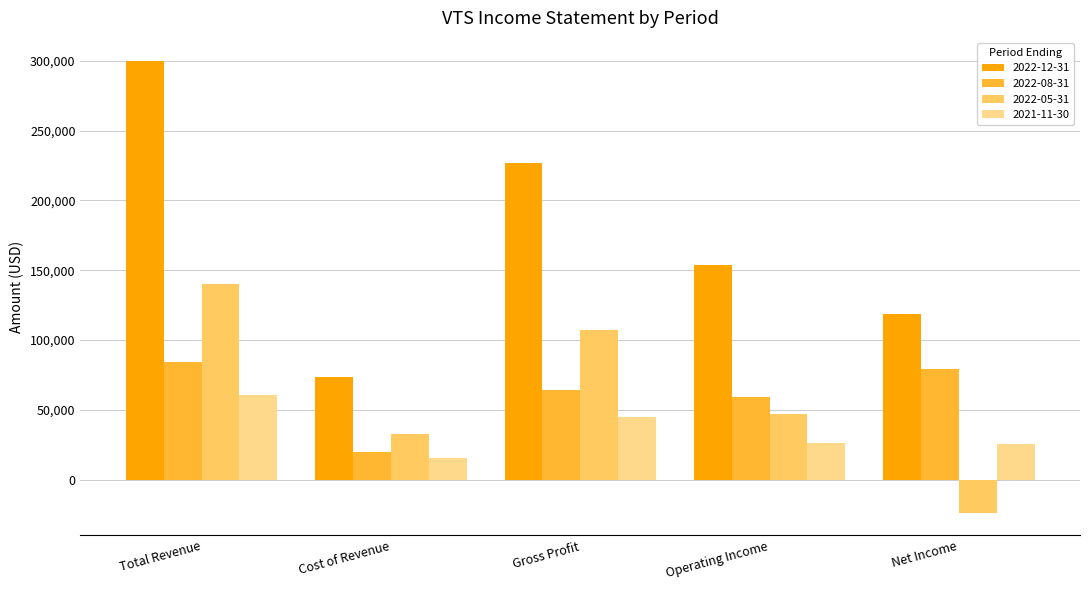

Rank the categories by 2022-12-31 value from highest to lowest.

Total Revenue, Gross Profit, Operating Income, Net Income, Cost of Revenue